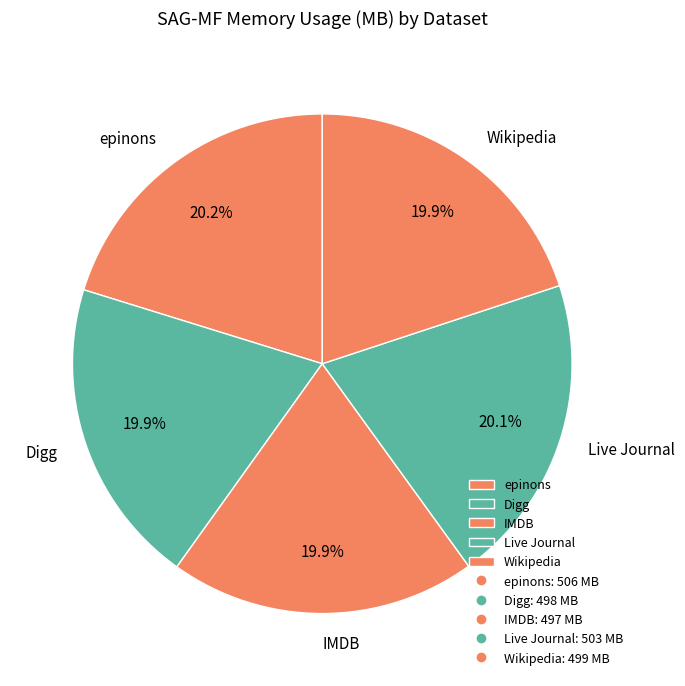

Count the number of slices in the pie.

5